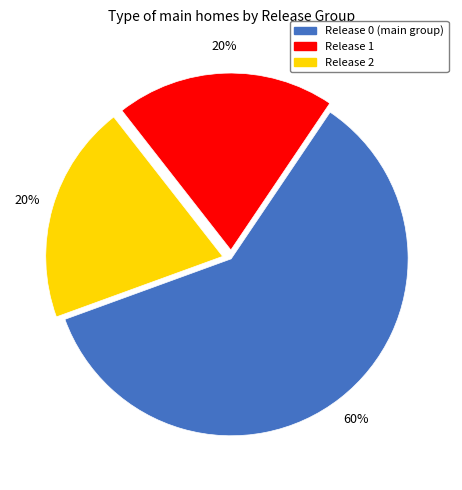

Count the number of slices in the pie.

3